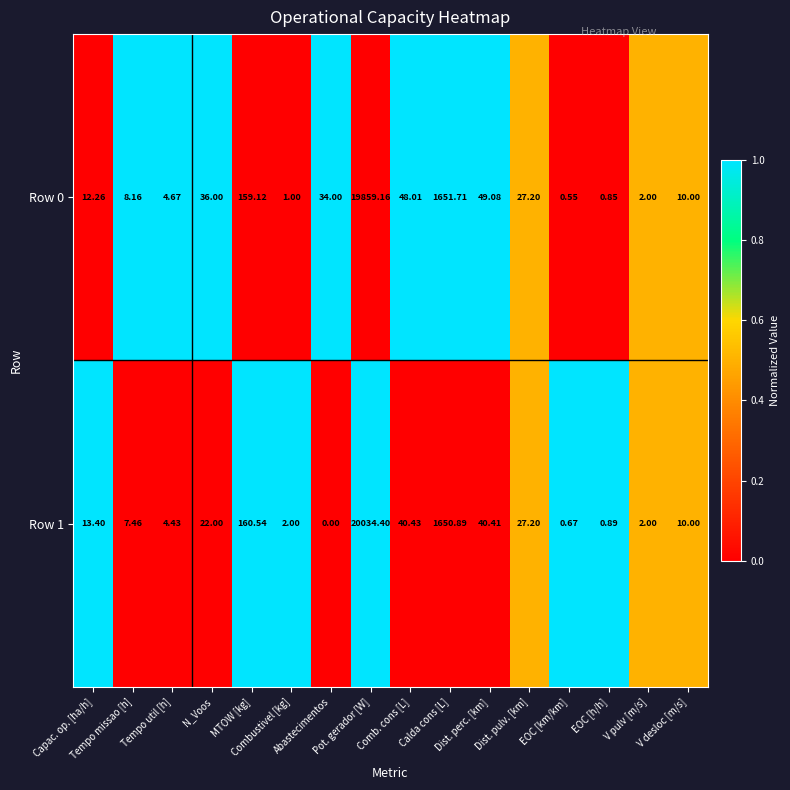

Count the number of data series in this chart.

2